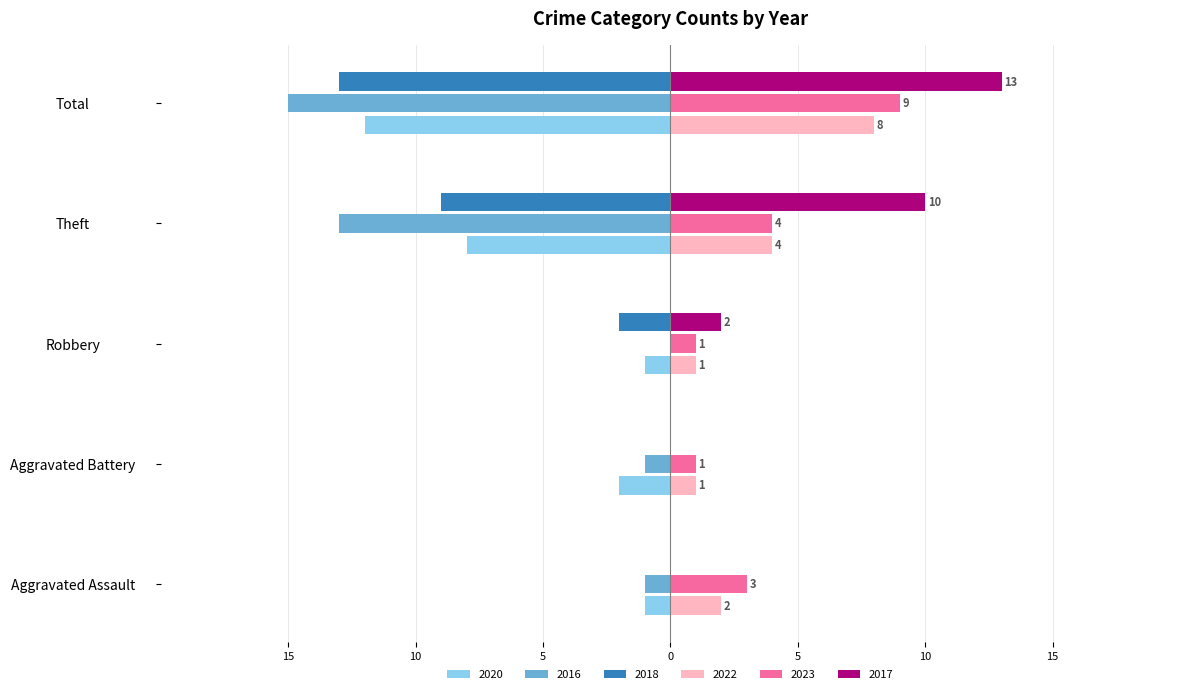

What is the minimum value shown in the chart?

-15